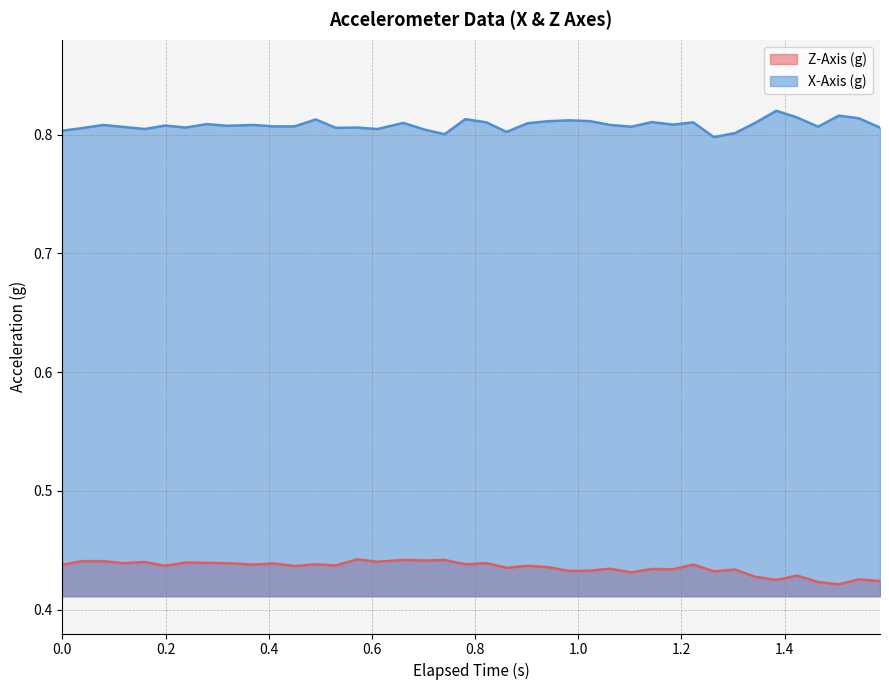

Which series has the widest spread of values?

X-Axis (g)